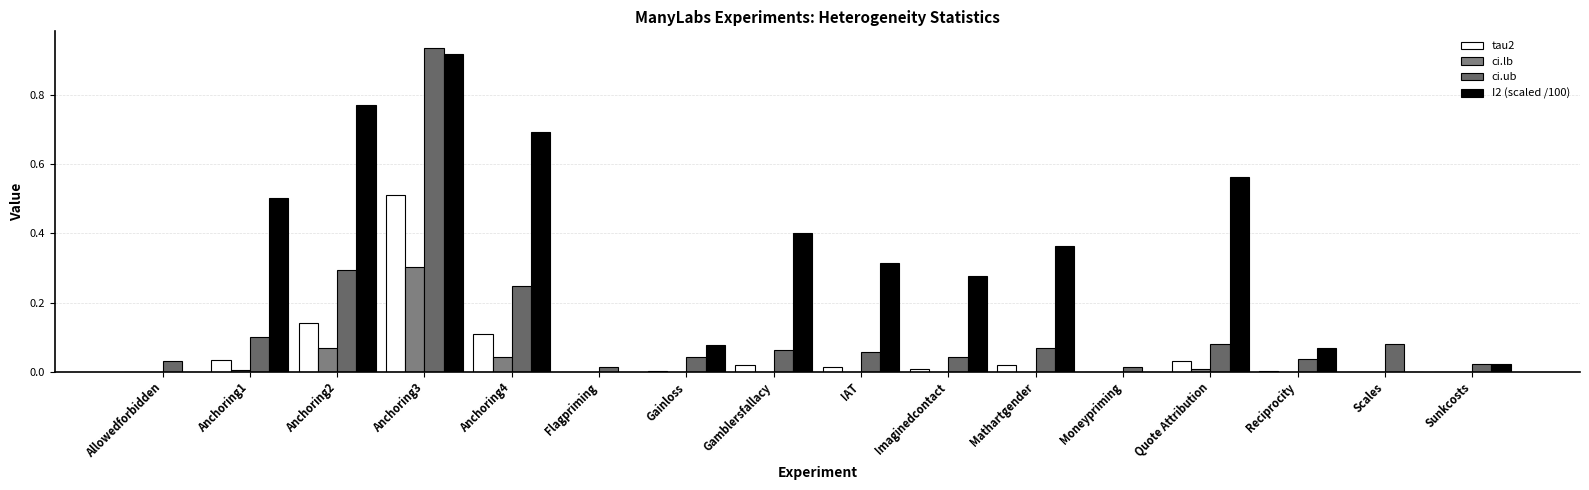

Count the number of categories in the chart.

16